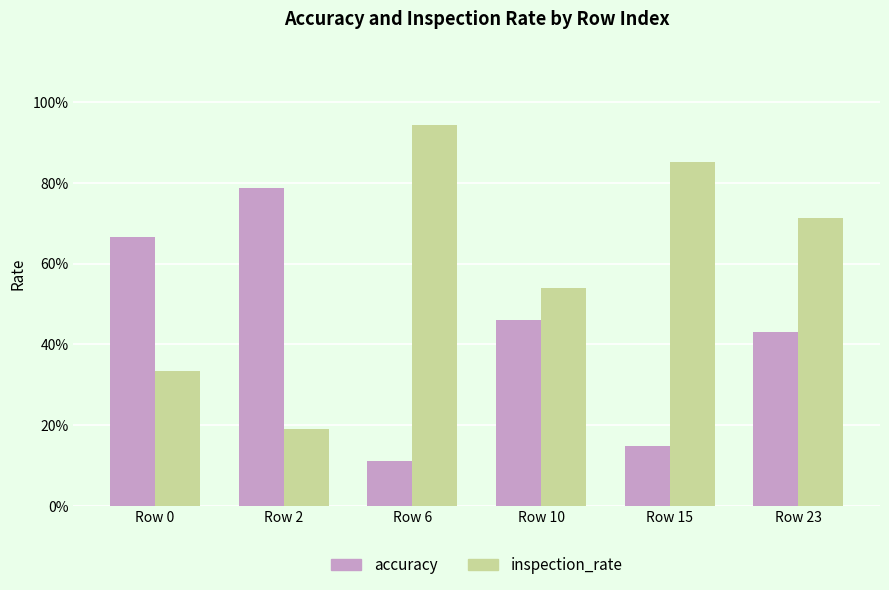

Does the chart contain any negative values?

No